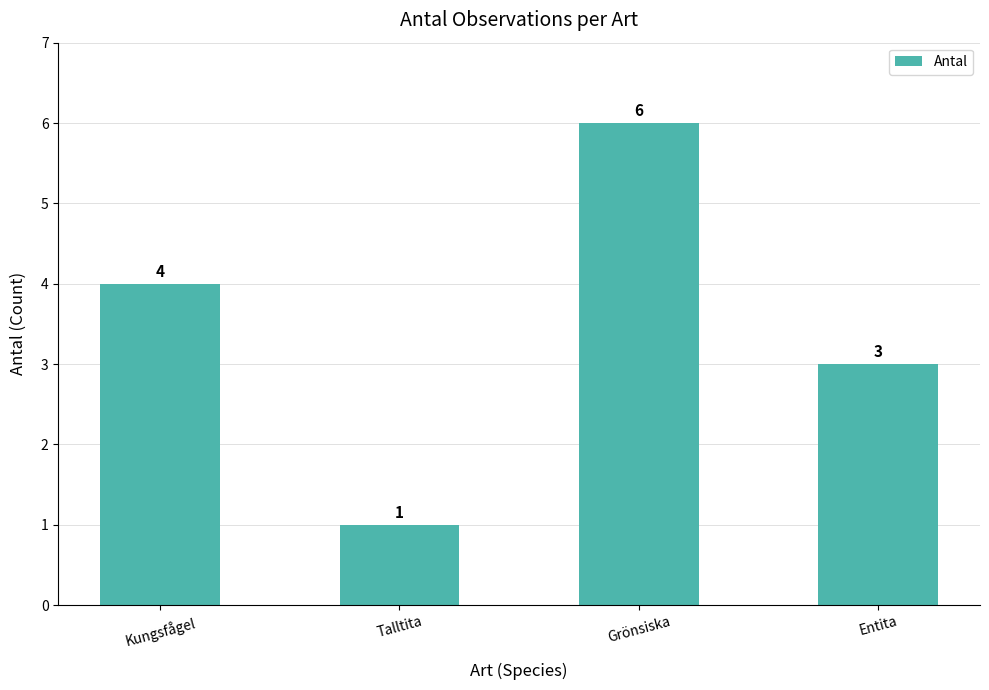

What is the change in value from Kungsfågel to Talltita?

-3